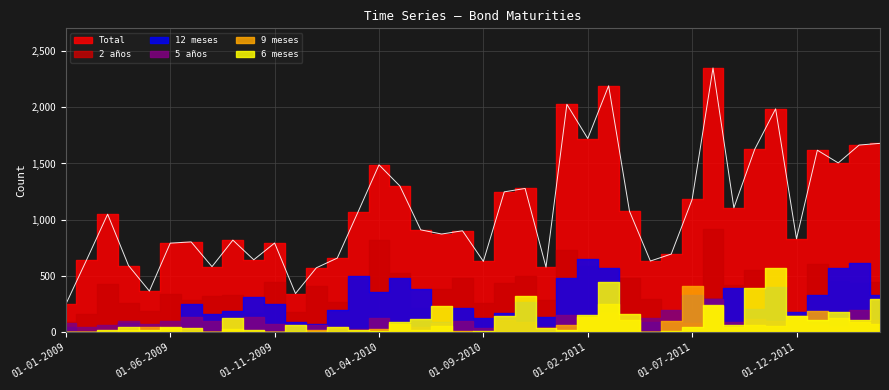

The value of 2 años at 01-10-2010 is 134. True or false?

False